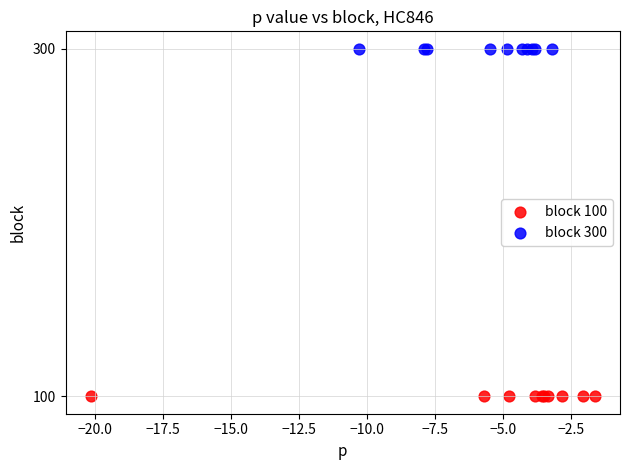

Which series reaches the minimum Y coordinate?

block 100